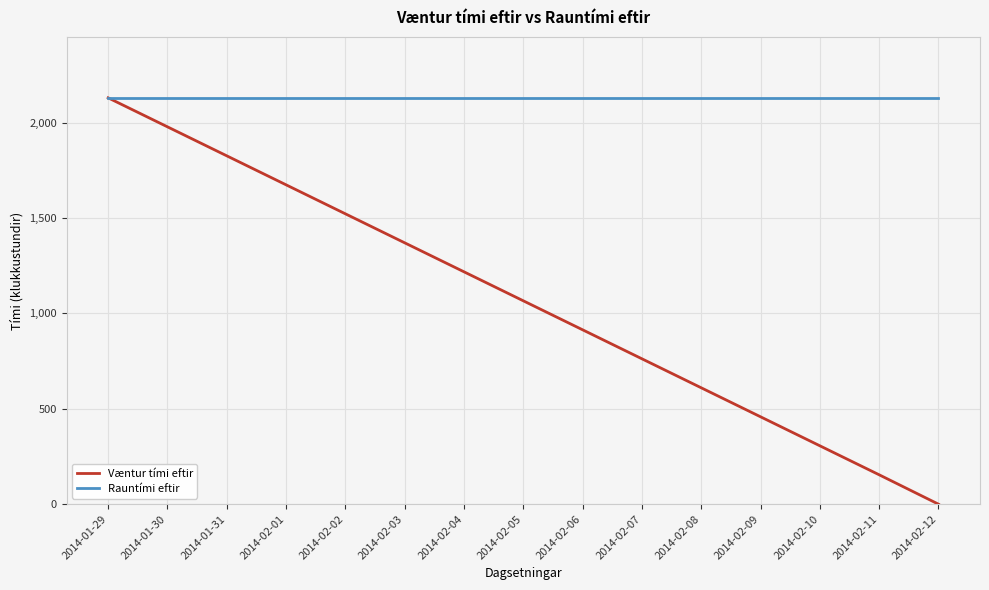

Read the Rauntími eftir value at 2014-02-08.

2130